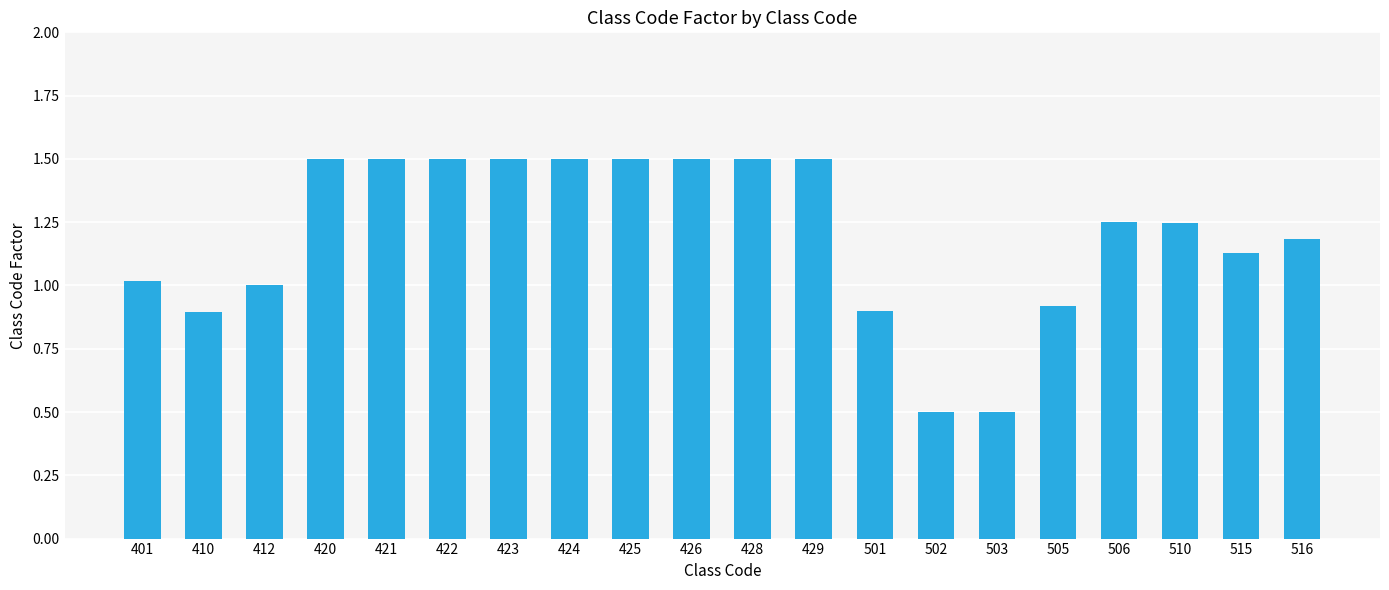

What is the value of the 15th bar from the left?

0.5